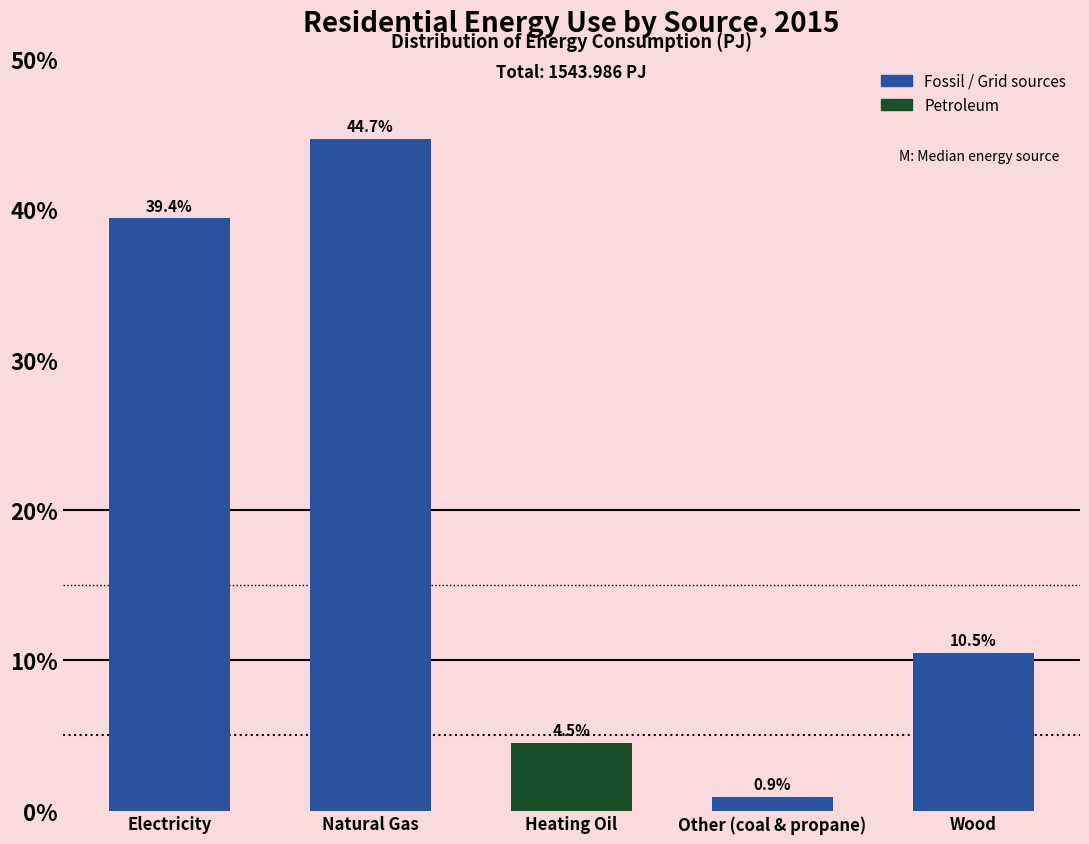

Reading left to right, what are all the values shown in this chart?

39.4	44.7	4.5	0.9	10.5